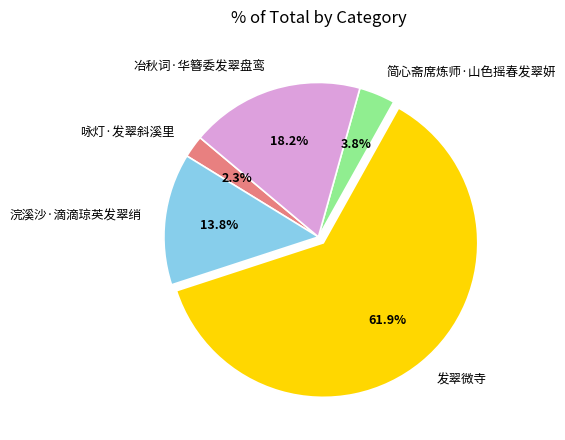

To the nearest percent, what percentage of the pie is 浣溪沙·滴滴琼英发翠绡?

14%